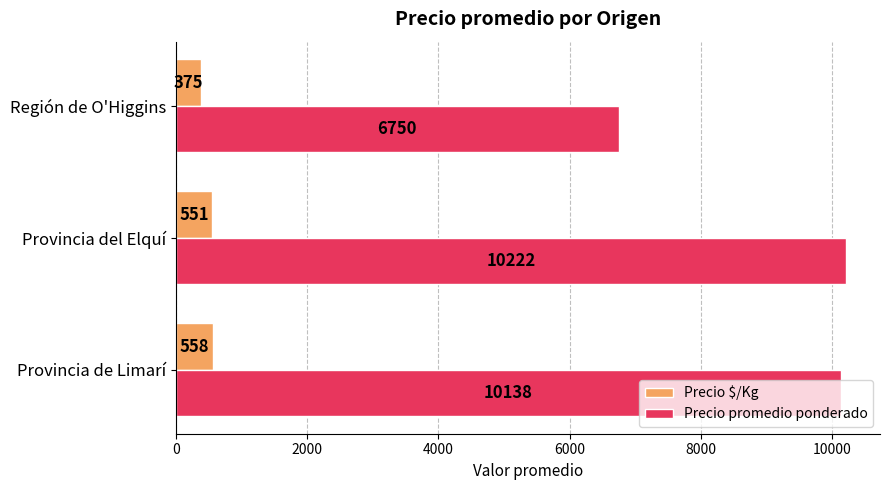

What is the total value across all series at Provincia del Elquí?

10773